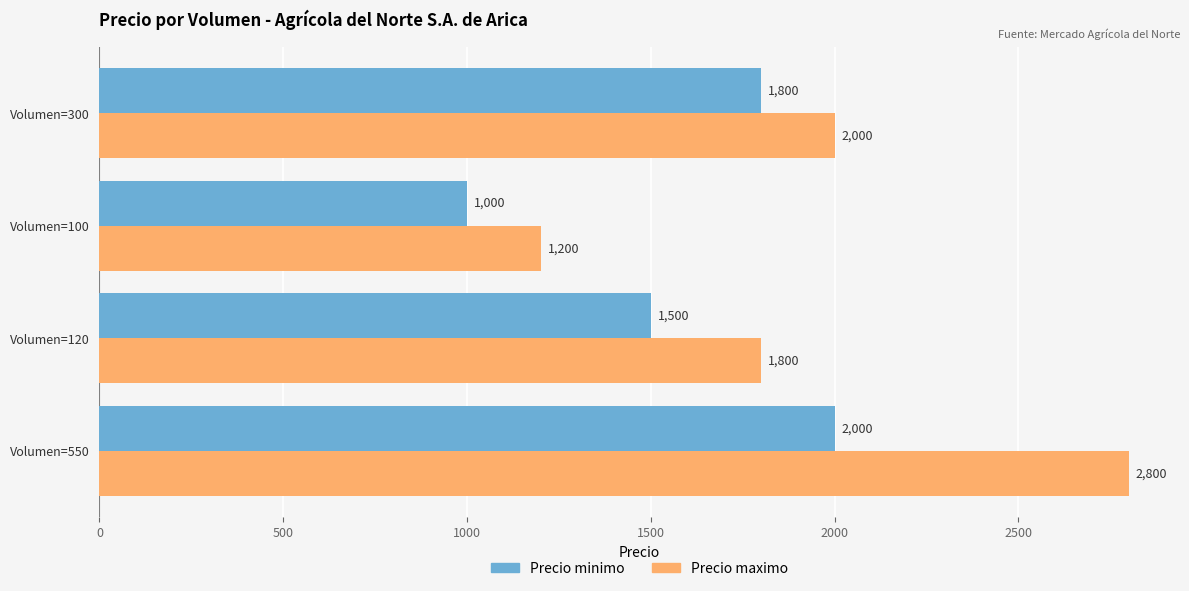

Between Volumen=120 and Volumen=100, which series saw the biggest shift?

Precio maximo